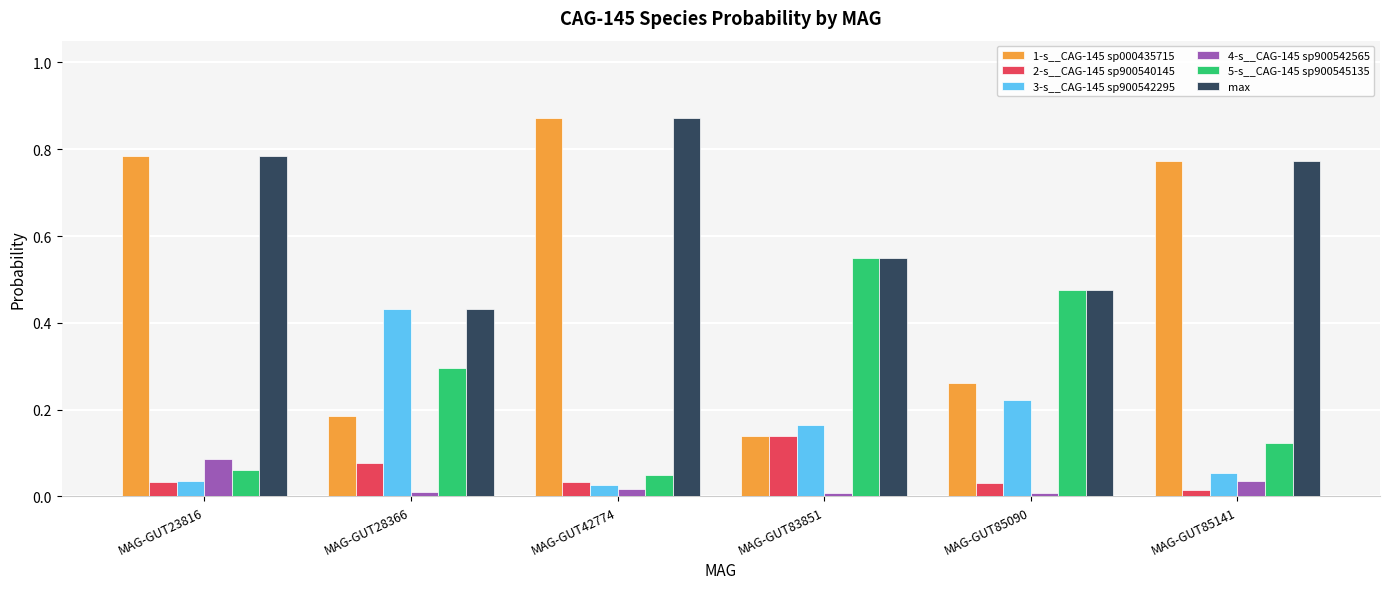

Is it true that 2-s__CAG-145 sp900540145 equals 0.0 at MAG-GUT42774?

True